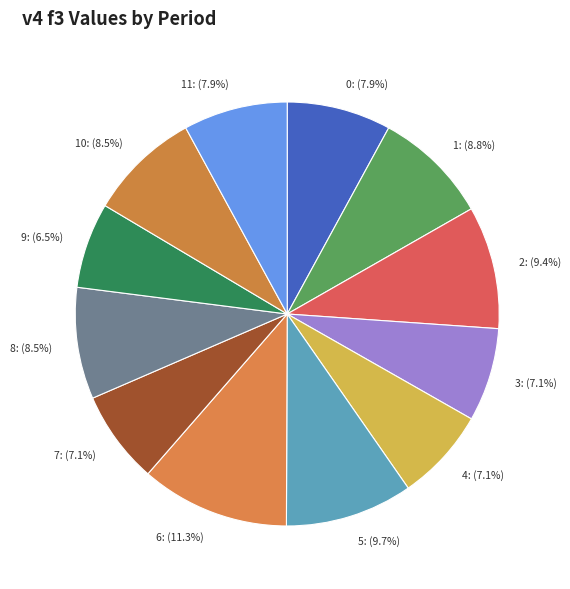

Count the number of slices in the pie.

12